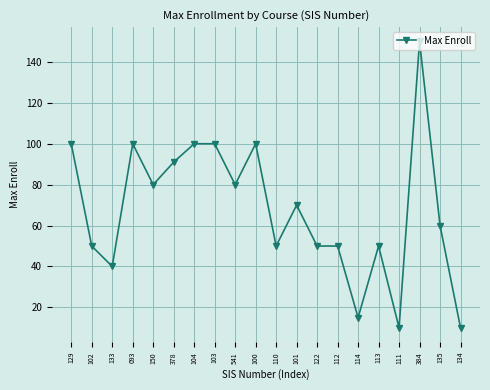

At which category does the data reach its first local peak?

093